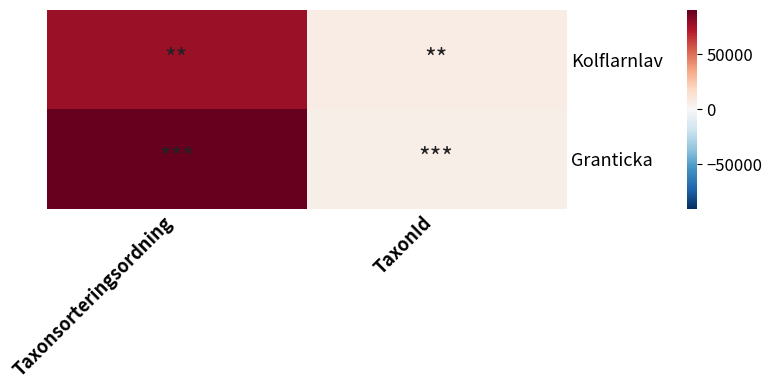

Reading left to right, list all the values displayed in this chart.

Kolflarnlav: Taxonsorteringsordning=78246	TaxonId=6446
Granticka: Taxonsorteringsordning=90350	TaxonId=5432